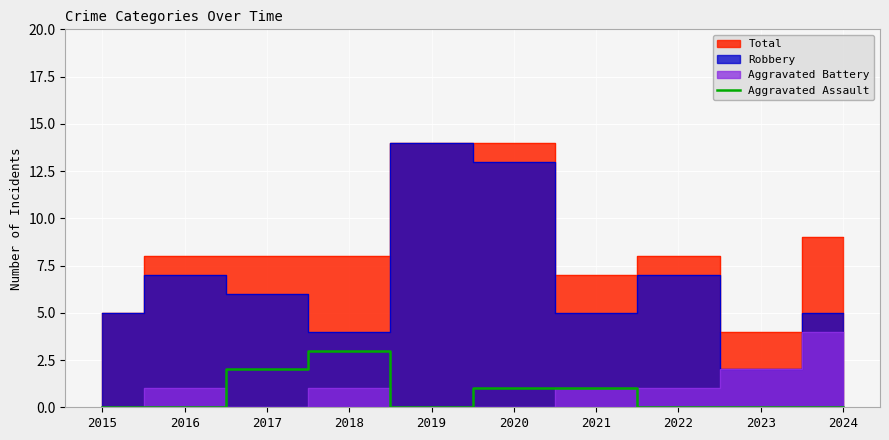

Is it true that Aggravated Assault equals 0 at 2024?

True